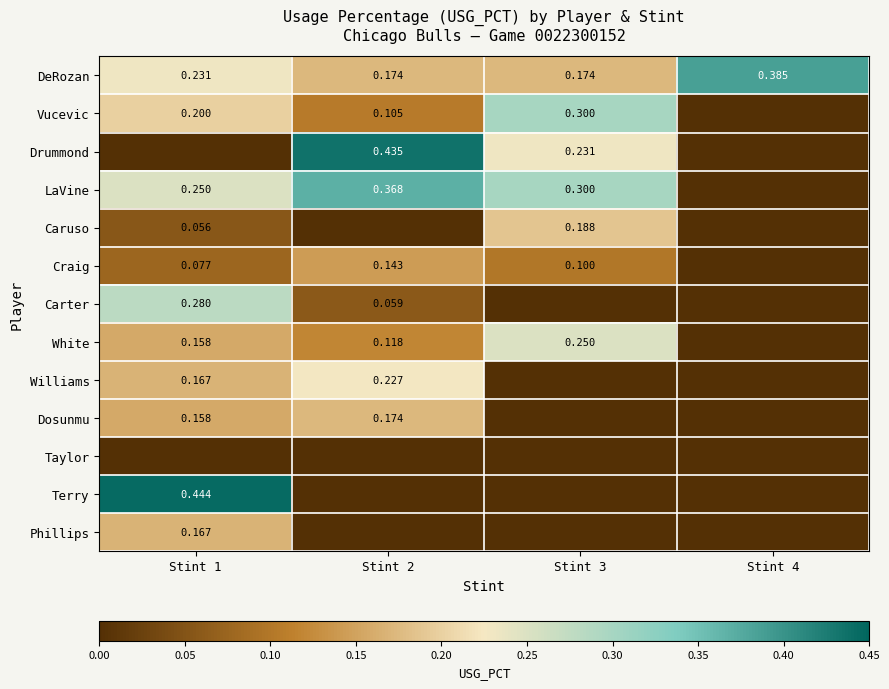

Is the value of DeRozan at Stint 2 greater than the value of Craig at Stint 2?

Yes